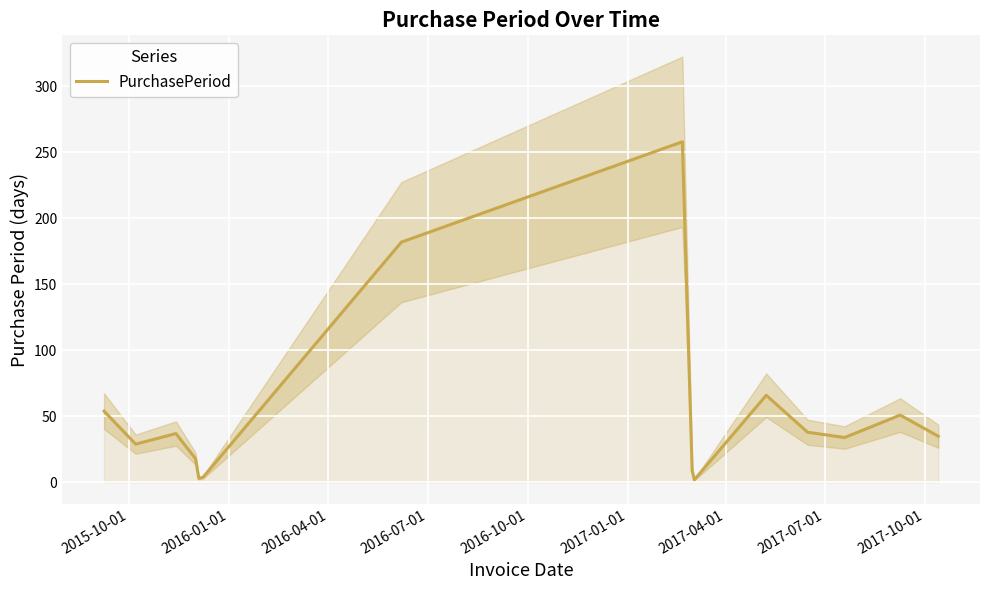

How many lines are shown in the chart?

1